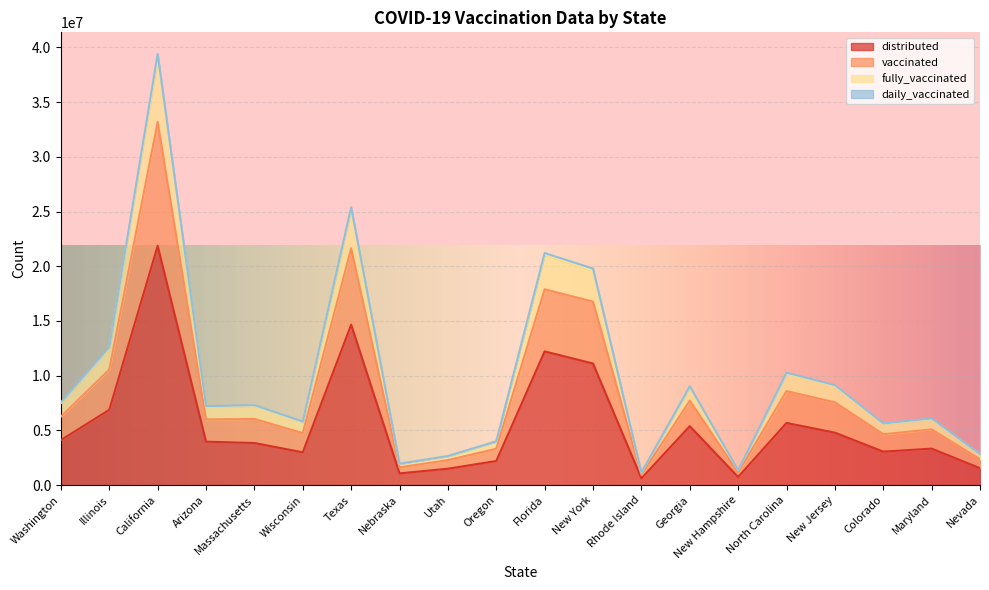

In daily_vaccinated, how many points are higher than both neighbors (excluding endpoints)?

7